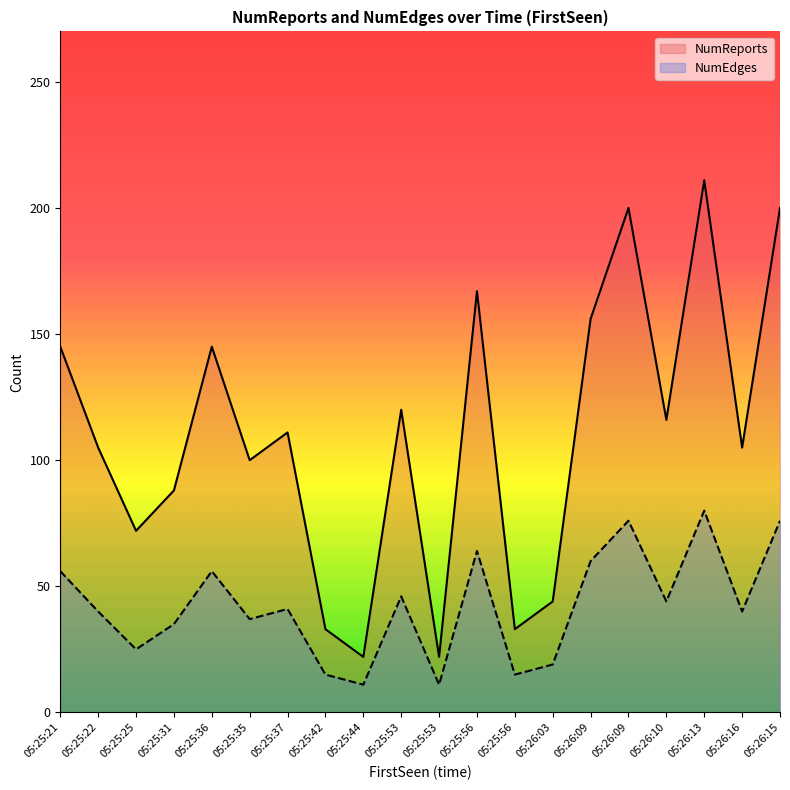

What is the difference between the maximum and minimum values in the NumReports series?

189